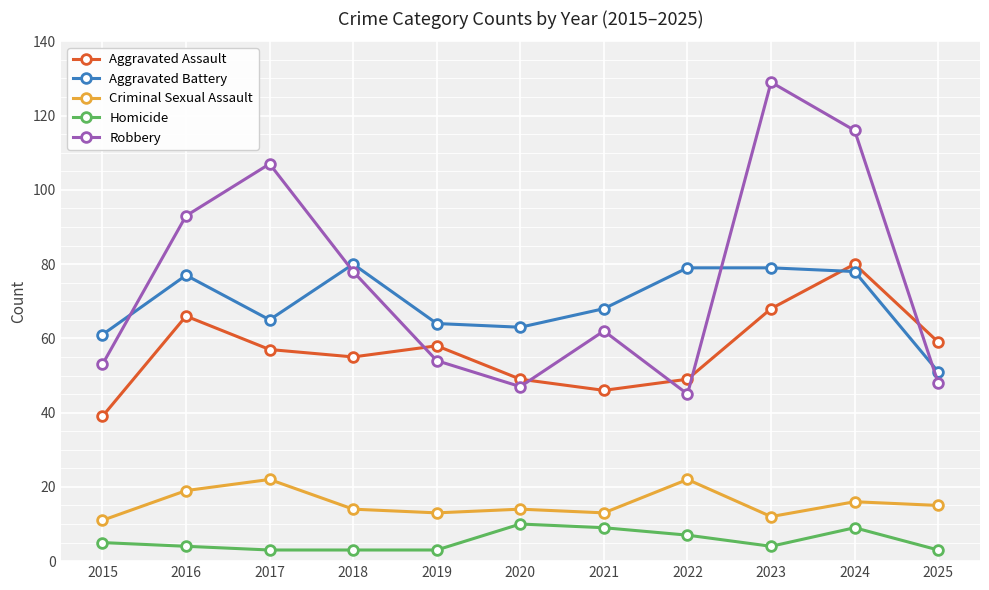

What is the spread (max minus min) of values at 2023?

125